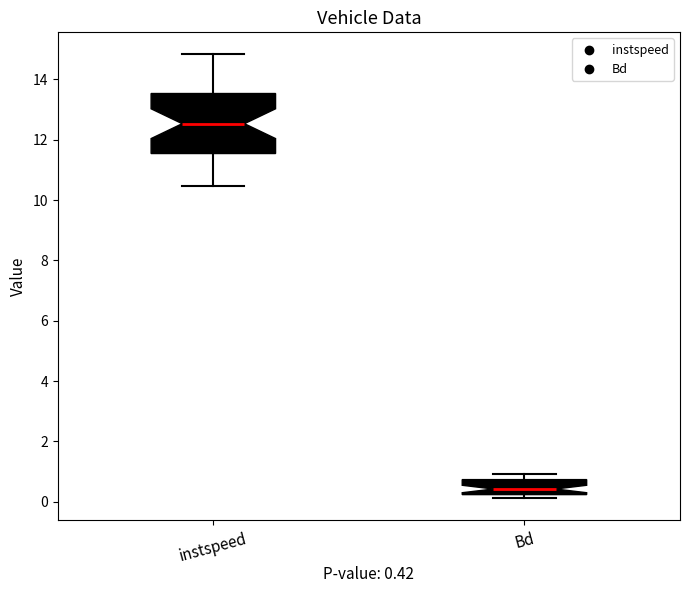

Which box's median line is the highest?

instspeed